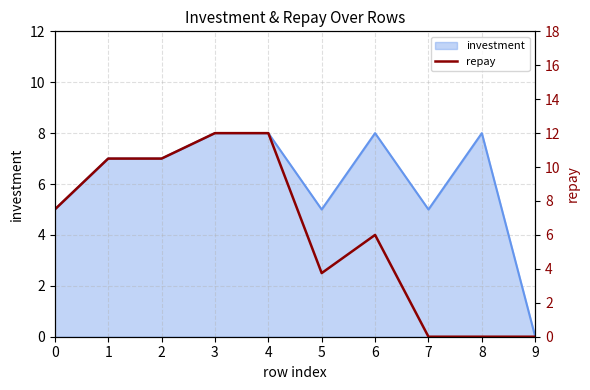

Count the number of categories in the chart.

10